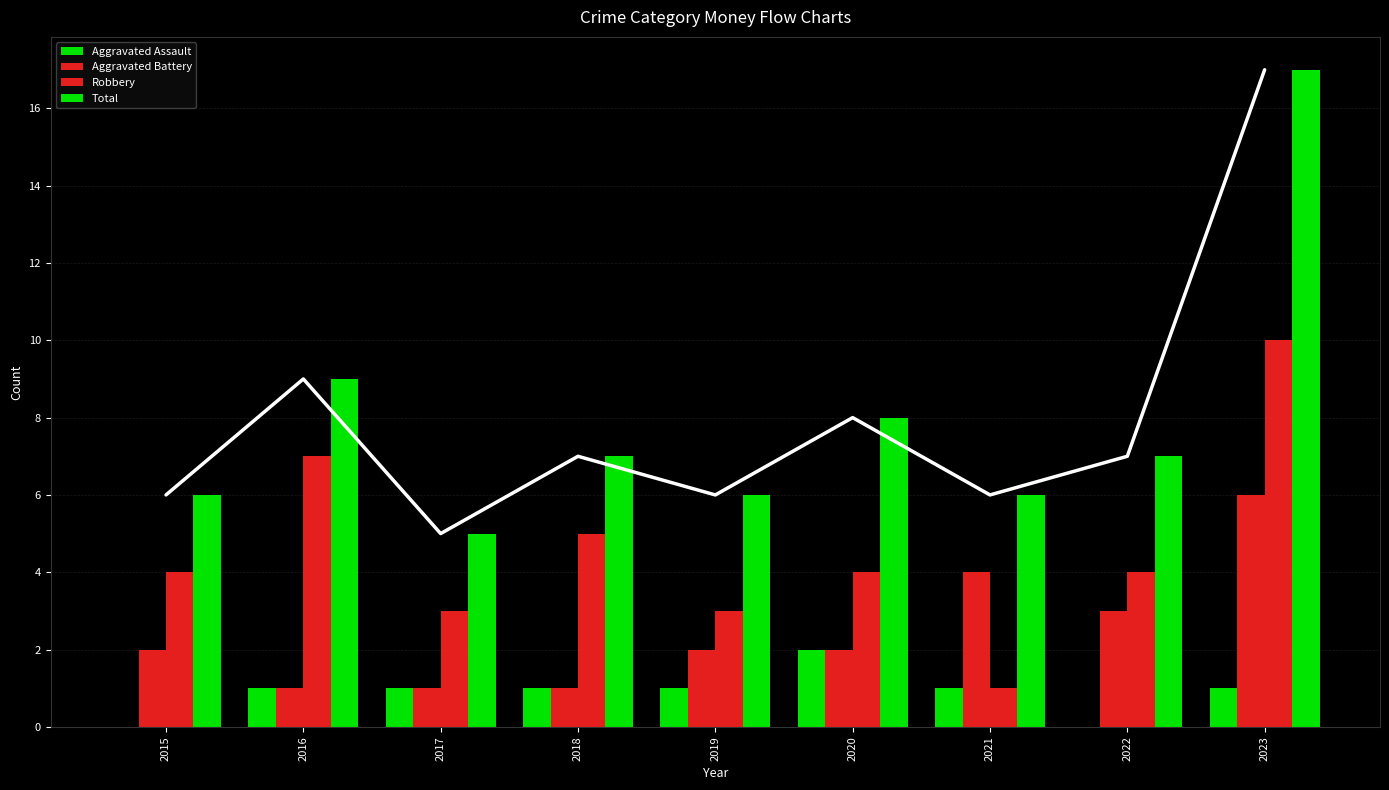

Is the value of Aggravated Assault at 2015 greater than the value of Robbery at 2016?

No